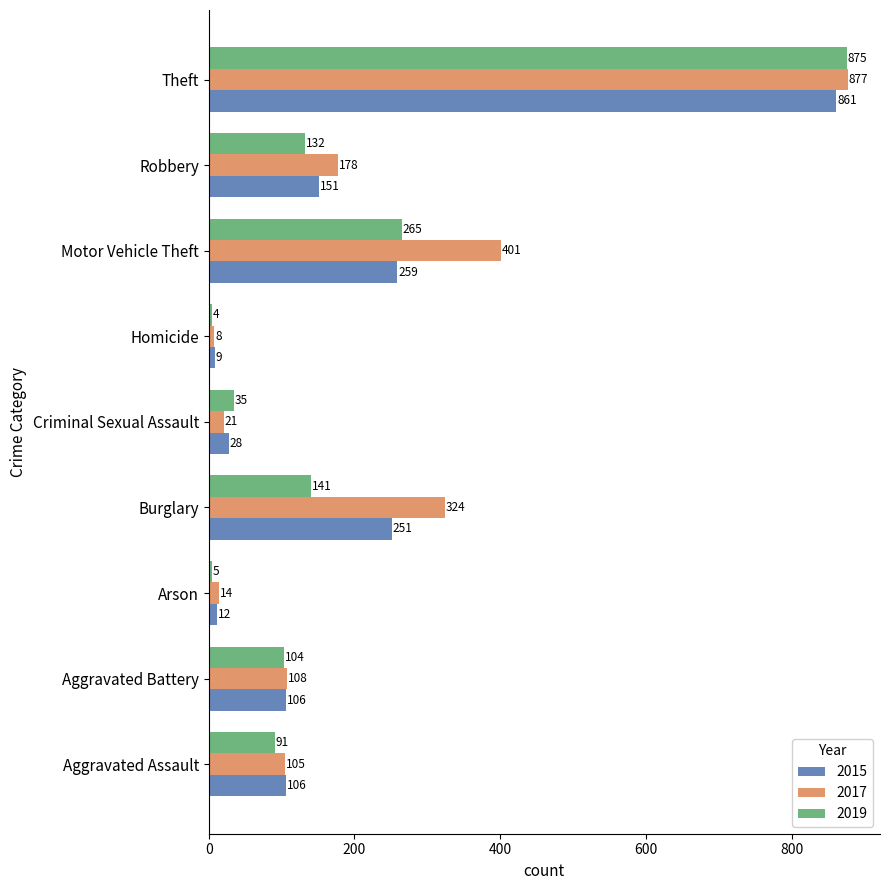

List the series in order of their overall mean, highest first.

2017, 2015, 2019